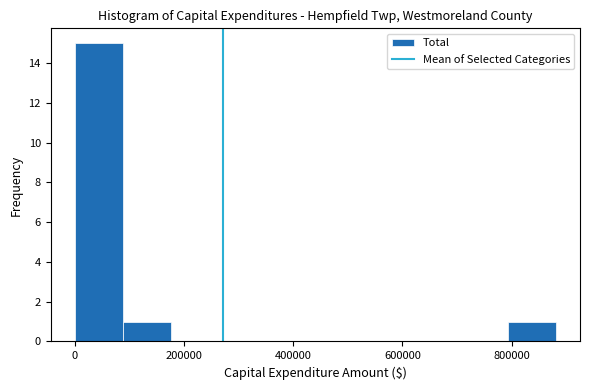

What is the height of the bar covering 0 to 80000 on the x-axis? Neither the bar edges nor the heights are printed on the chart, so give them approximately, as read against the axes.

15